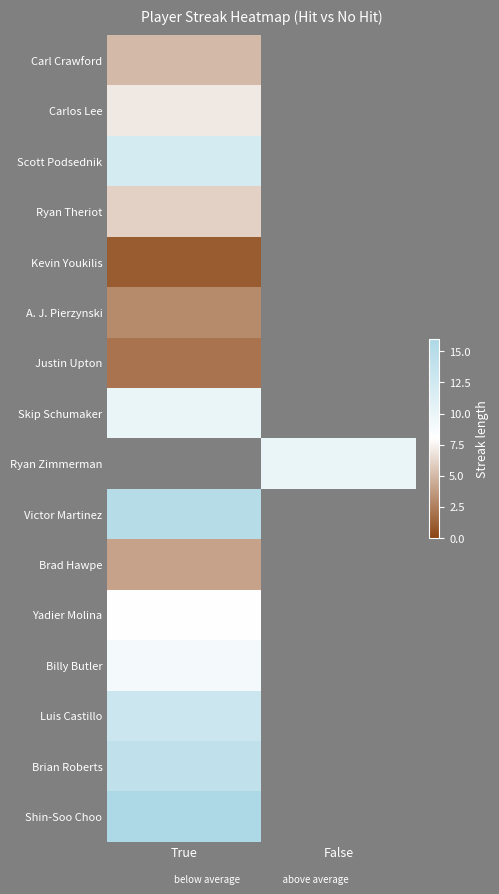

At how many categories does at least one series exceed 13?

1